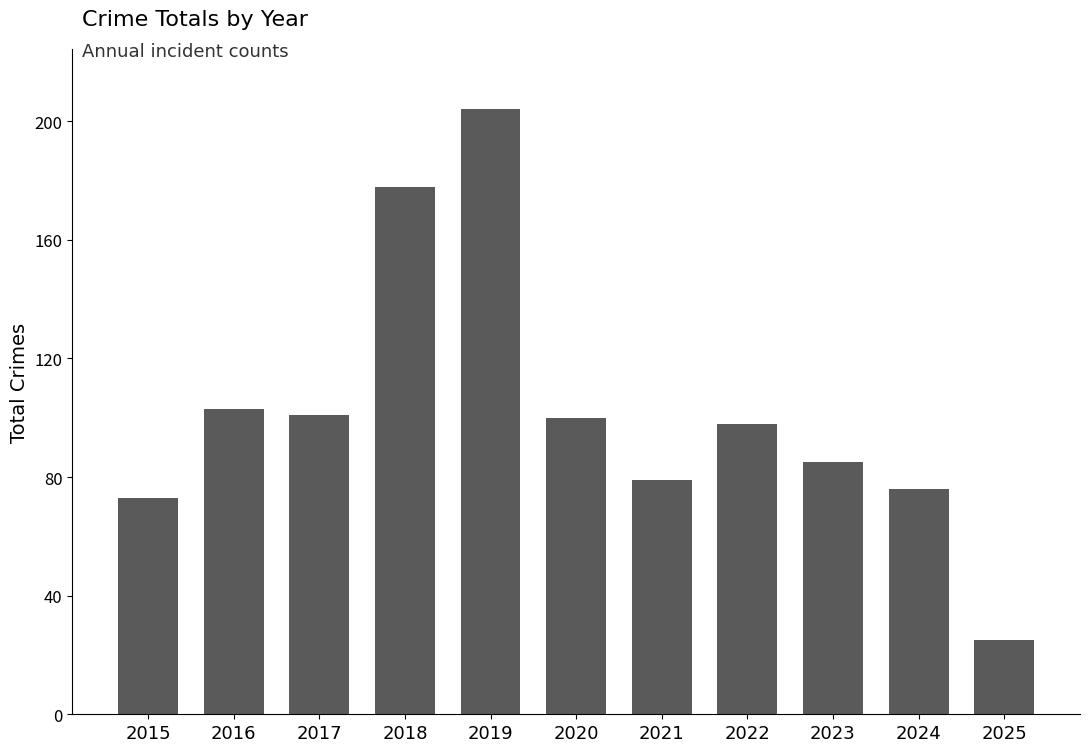

Is it true that the value at 2018 is 316?

False